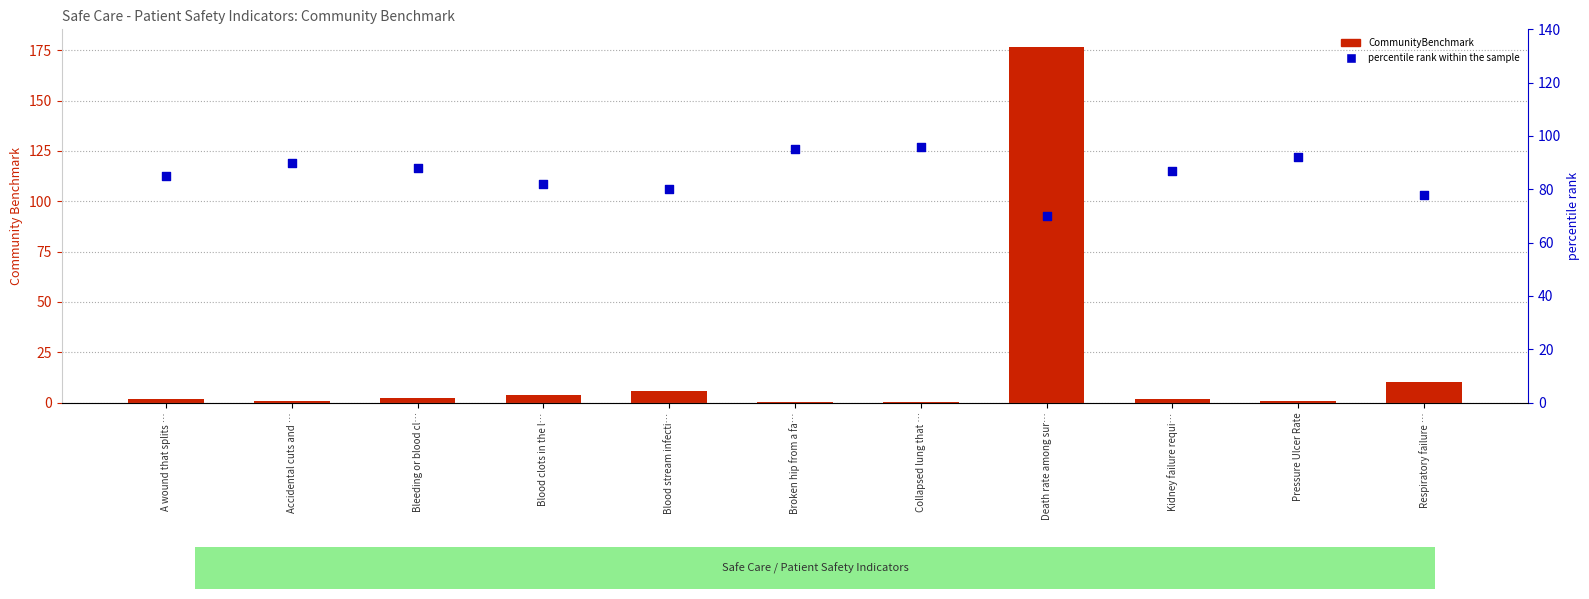

What is the total value across all series at Blood stream infecti…?

85.6